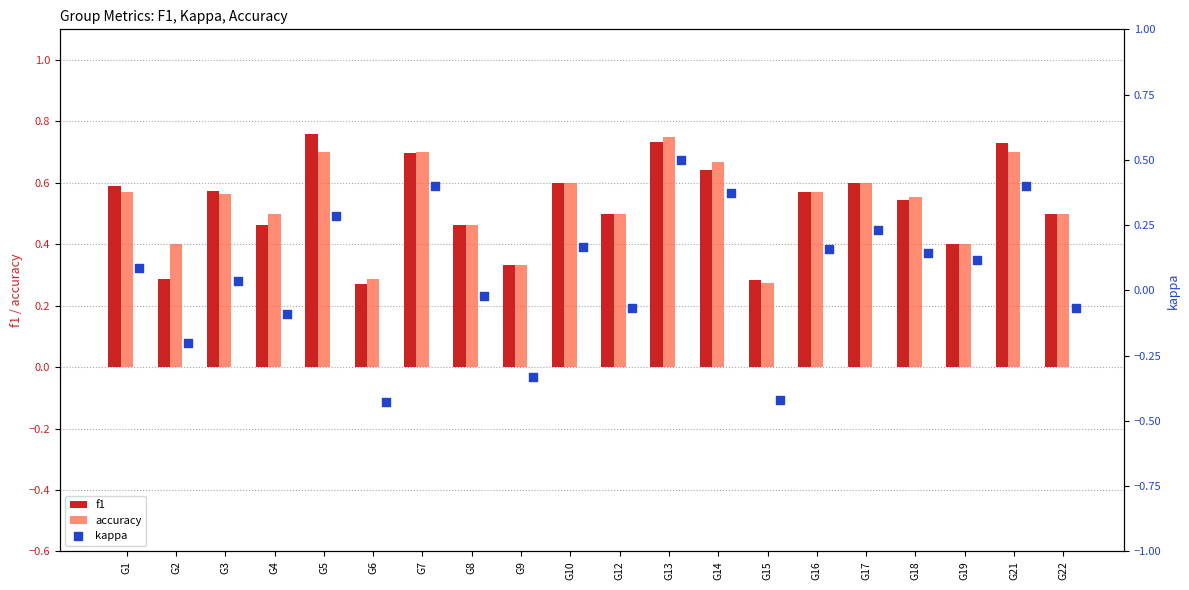

At how many categories does at least one series exceed 0?

20